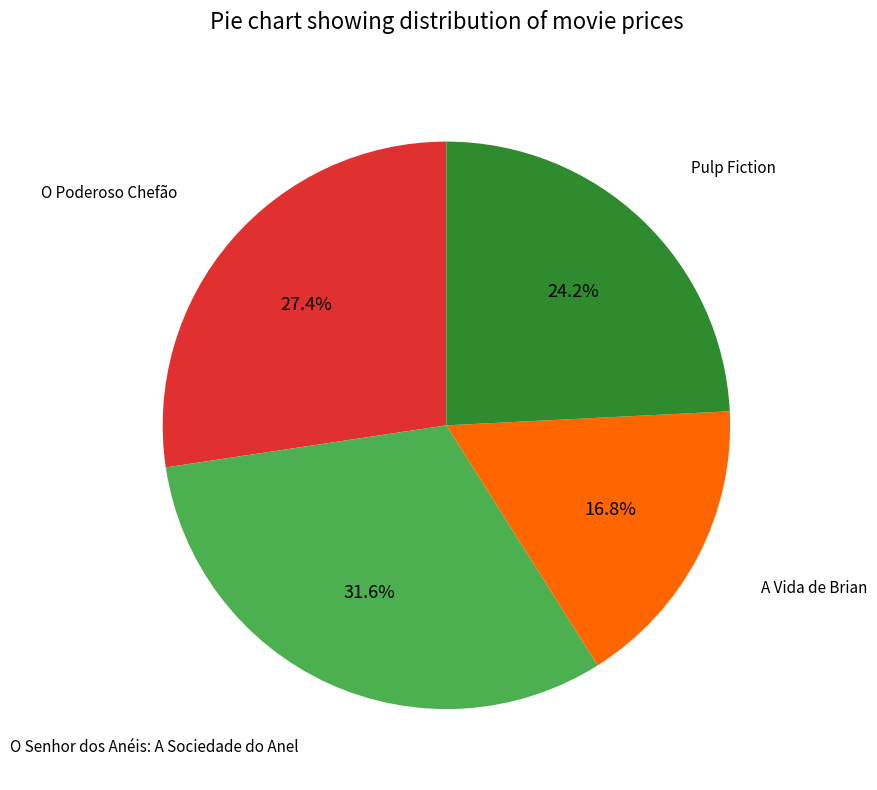

To the nearest percent, what is the average slice percentage?

25%